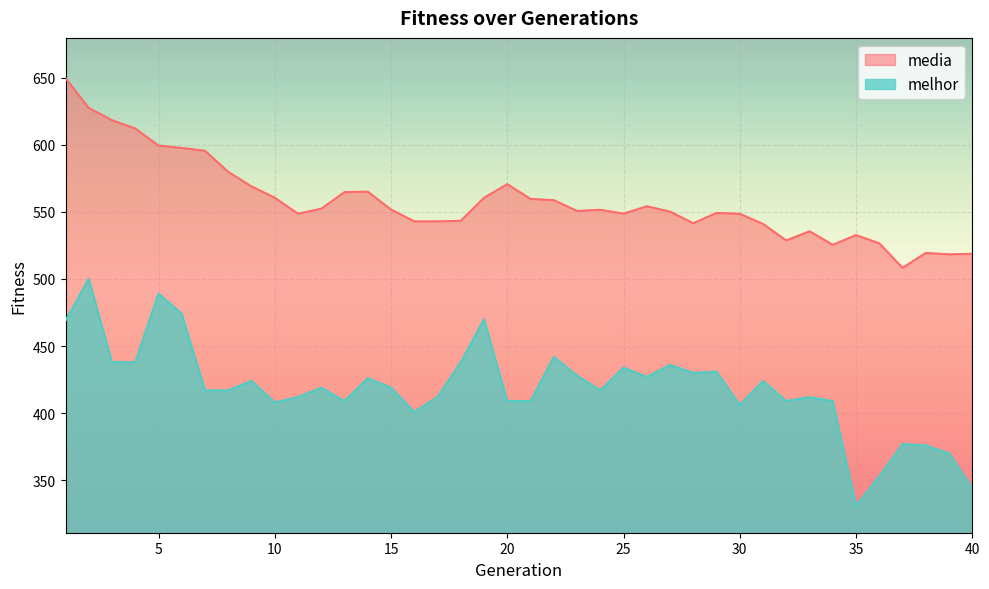

Reading left to right, what are all the values shown in this chart?

media: 649.5	627.3	618.2	612.0	599.3	597.5	595.4	579.7	568.9	560.5	548.6	552.3	564.7	565.0	551.7	542.9	542.8	543.3	560.5	570.6	559.6	558.6	550.6	551.5	548.6	554.1	550.1	541.5	549.2	548.5	540.9	528.7	535.5	525.4	532.6	526.5	508.3	519.4	518.3	518.8
melhor: 469.0	500.0	438.0	438.0	489.0	474.0	417.0	417.0	424.0	408.0	412.0	419.0	409.0	426.0	419.0	401.0	412.0	438.0	470.0	409.0	409.0	442.0	428.0	417.0	434.0	427.0	436.0	430.0	431.0	406.0	424.0	409.0	412.0	409.0	331.0	353.0	377.0	376.0	370.0	344.0